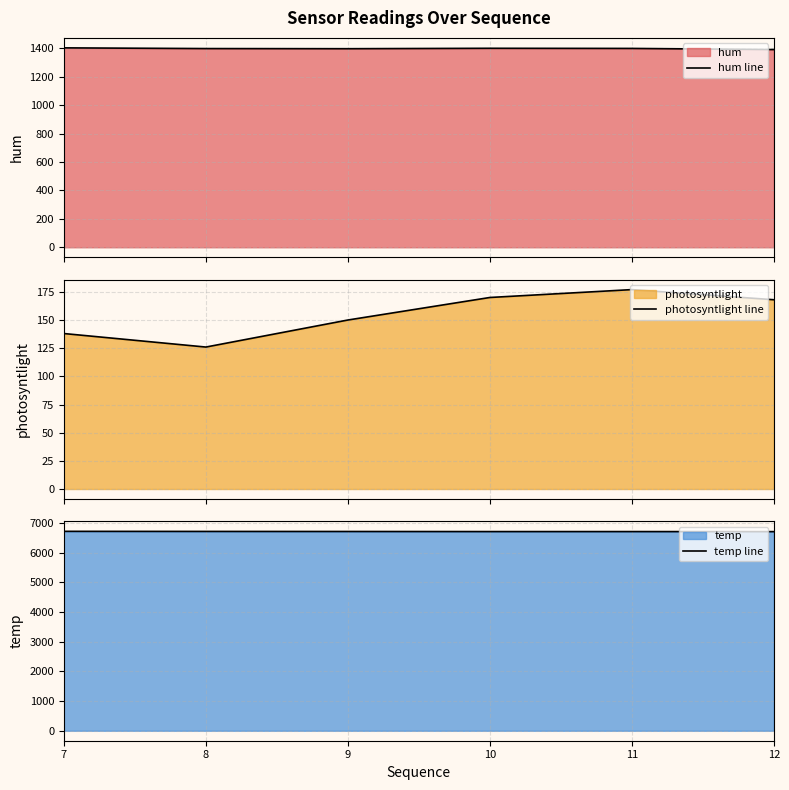

What is the sum of the hum line values at 10 and 11?

2799